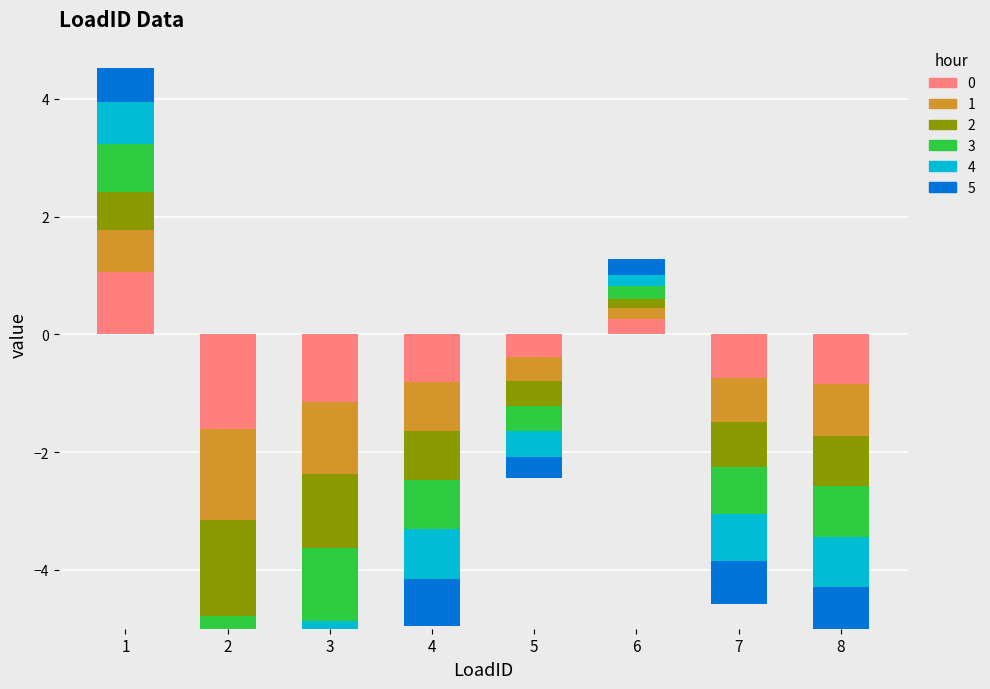

How many positive values does the 1 series have?

2